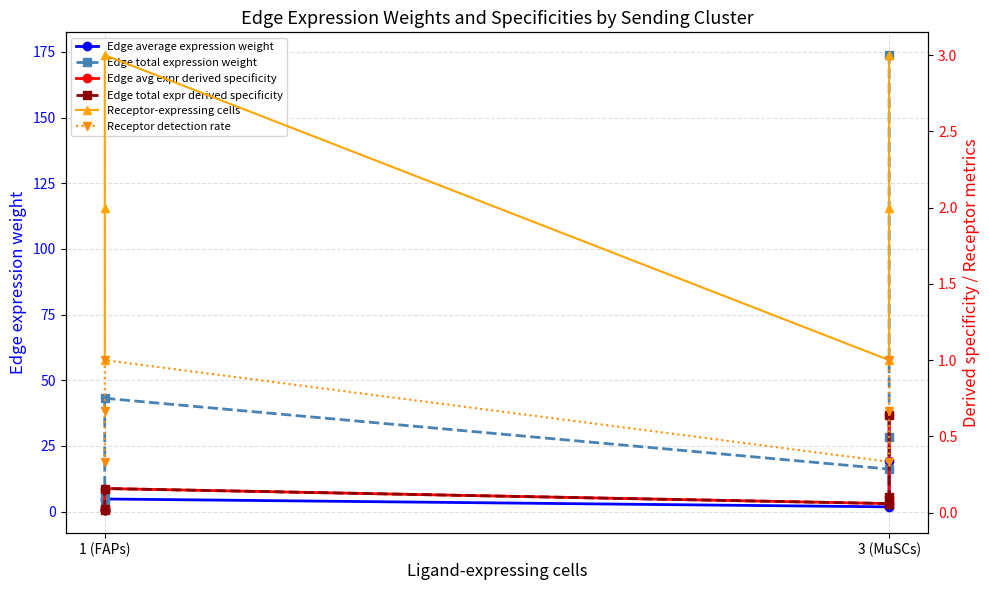

True or false: Edge total expr derived specificity and Edge total expression weight intersect in this chart.

False